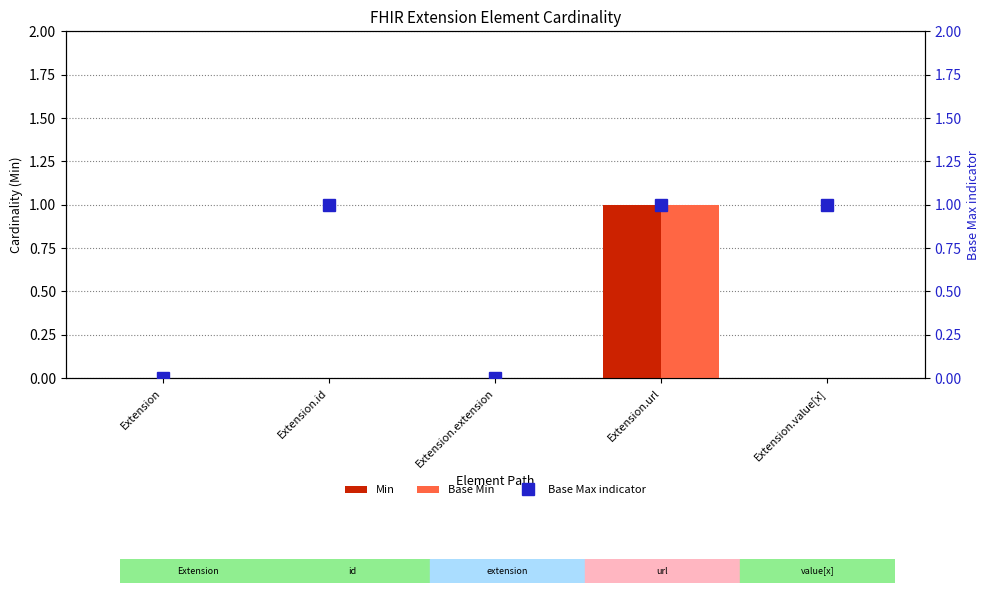

At how many categories does at least one series exceed 0?

3